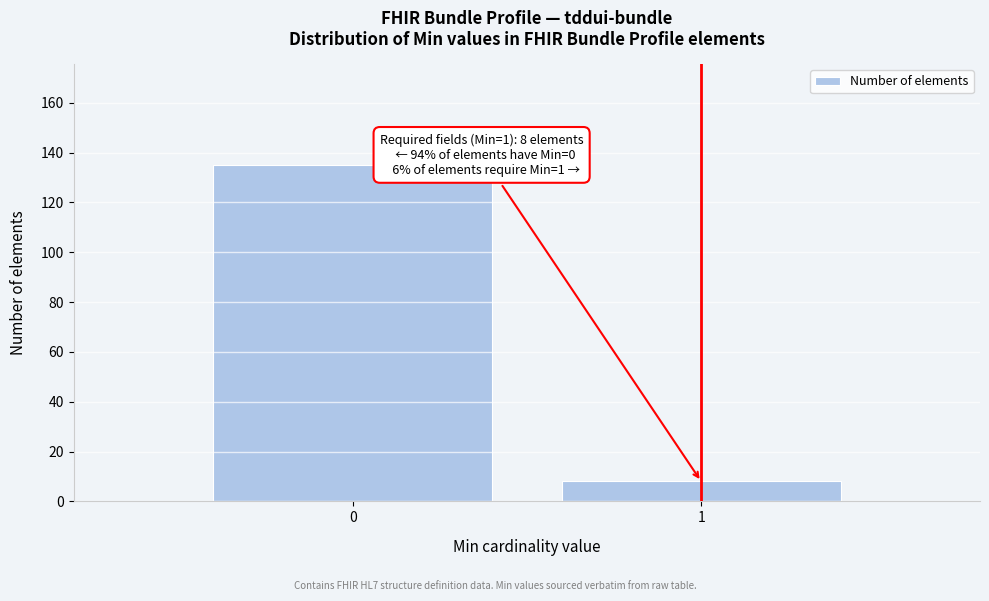

Reading left to right, transcribe all the data shown in this chart.

0=135	1=8